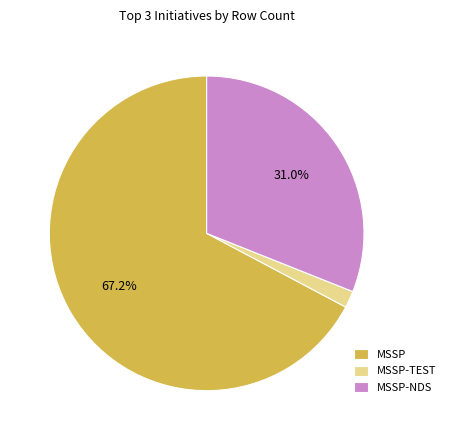

To the nearest percent, what is the difference between the largest and smallest slice percentages?

66%